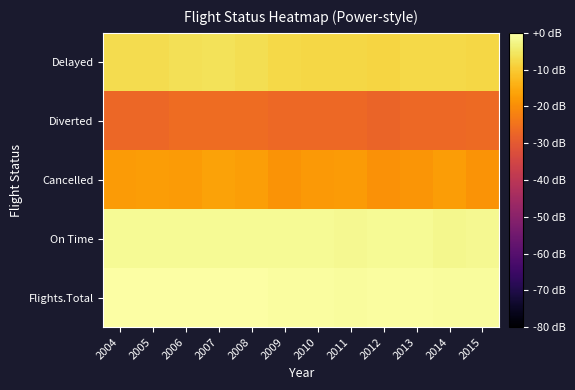

How many distinct data groups are displayed?

5